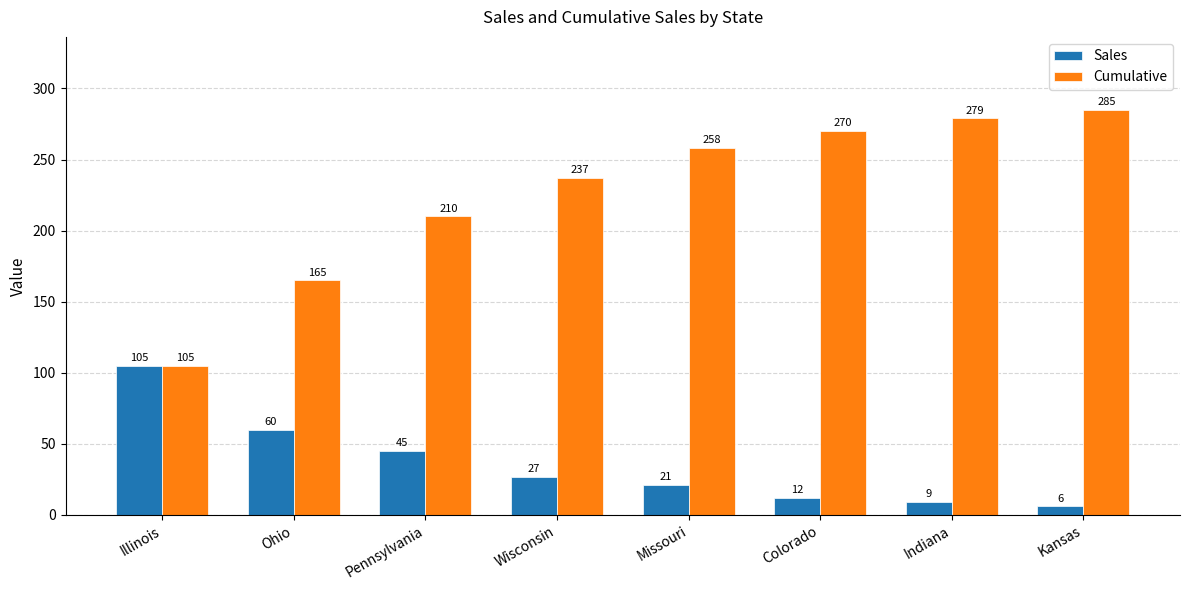

What is the difference between the maximum and minimum values in the Sales series?

99